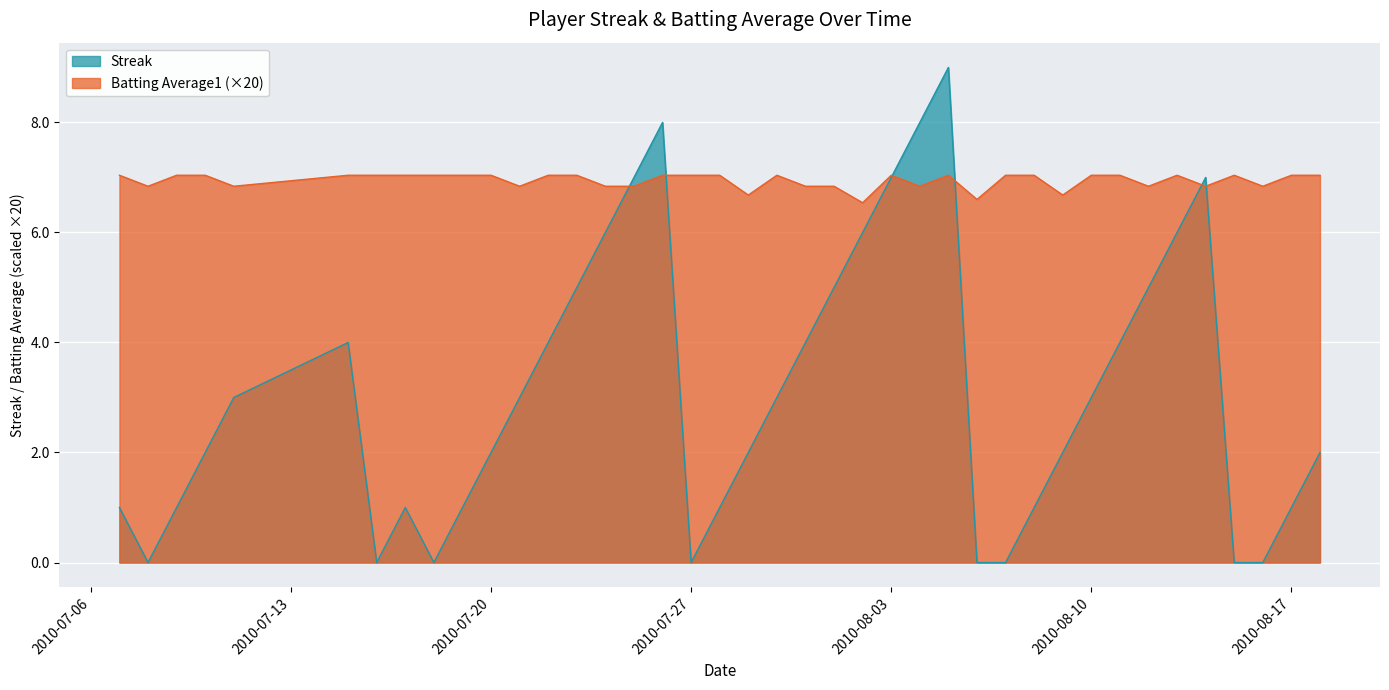

Which has a higher value, 2010-08-11 or 2010-08-04?

2010-08-04